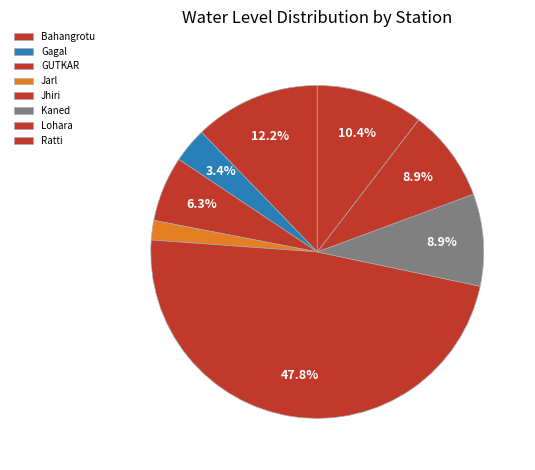

Does Bahangrotu represent more than half of the total?

No